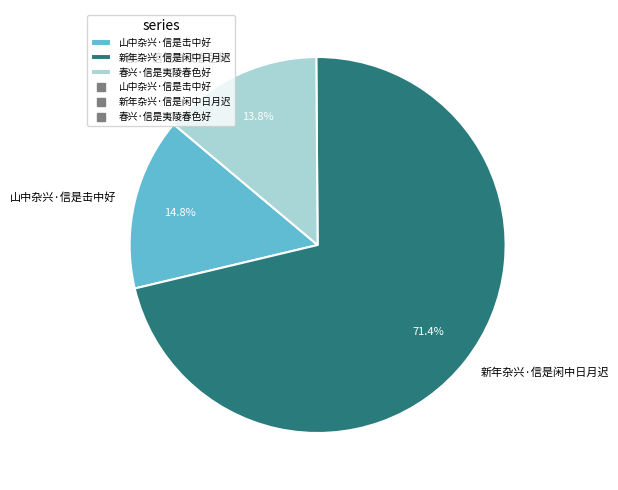

What is the smallest slice in the pie chart?

春兴·信是夷陵春色好